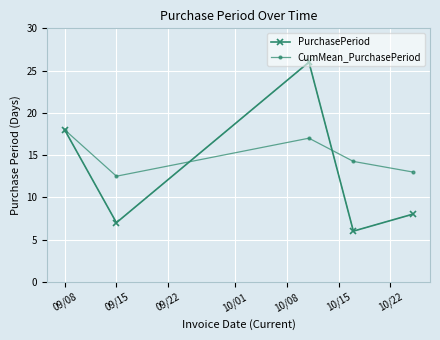

What are all the series names shown in the legend?

PurchasePeriod, CumMean_PurchasePeriod